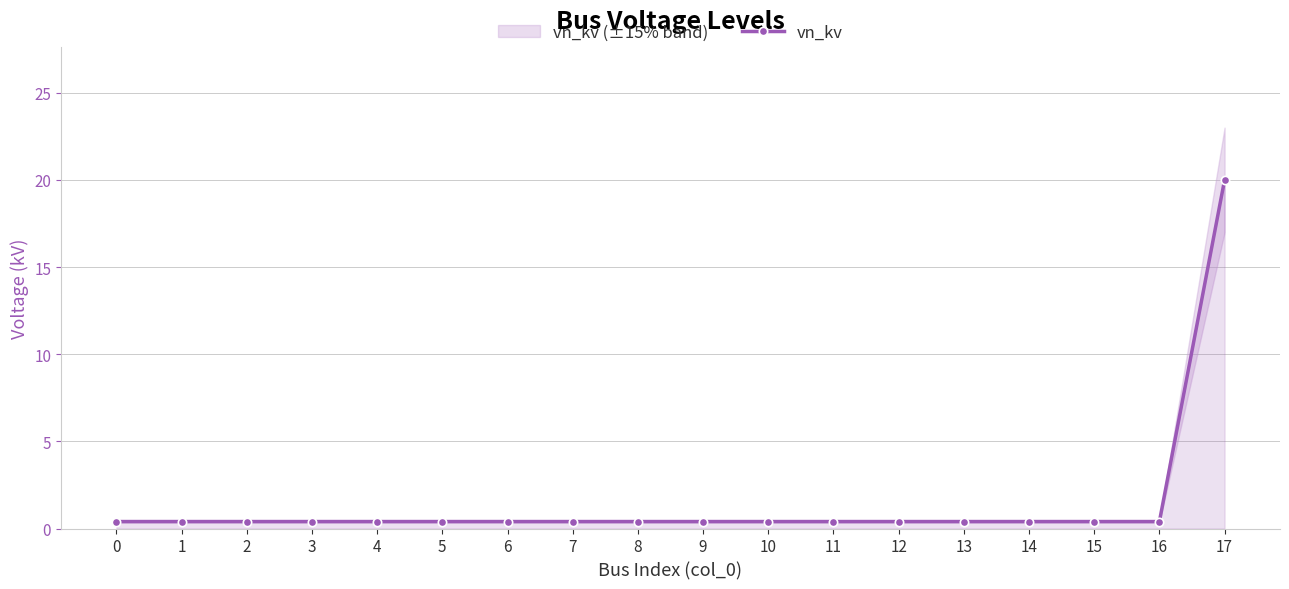

The chart shows a value of 0.4 at 0. True or false?

True